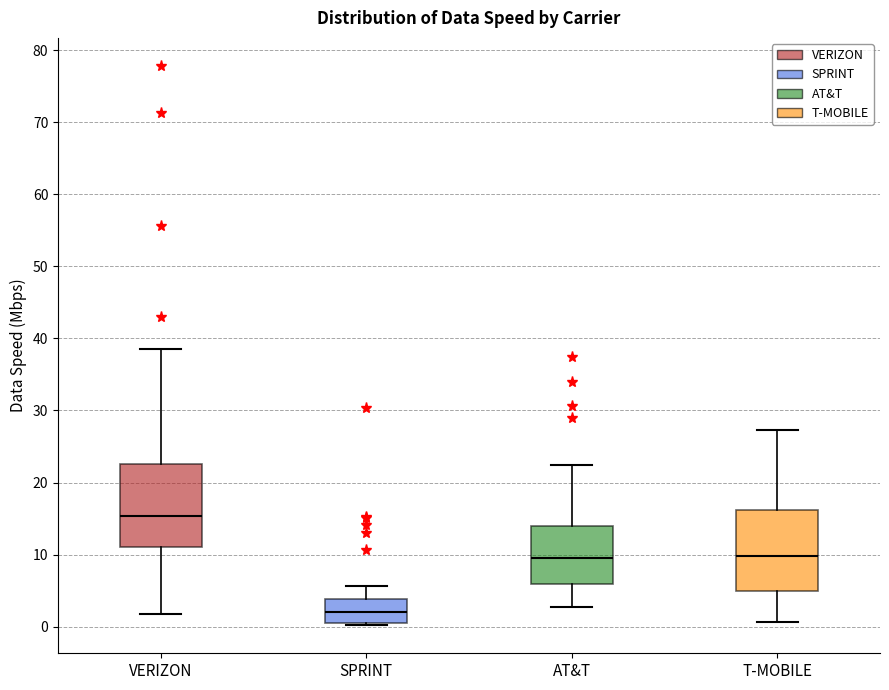

Which box has the lowest median line?

SPRINT